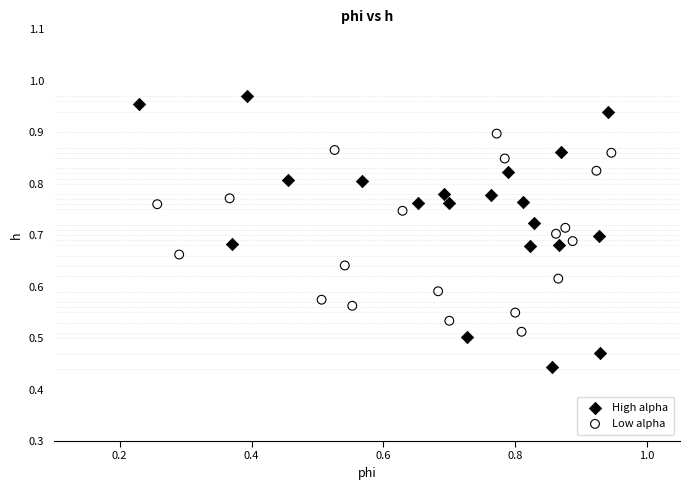

What are all the series names shown in the legend?

High alpha, Low alpha